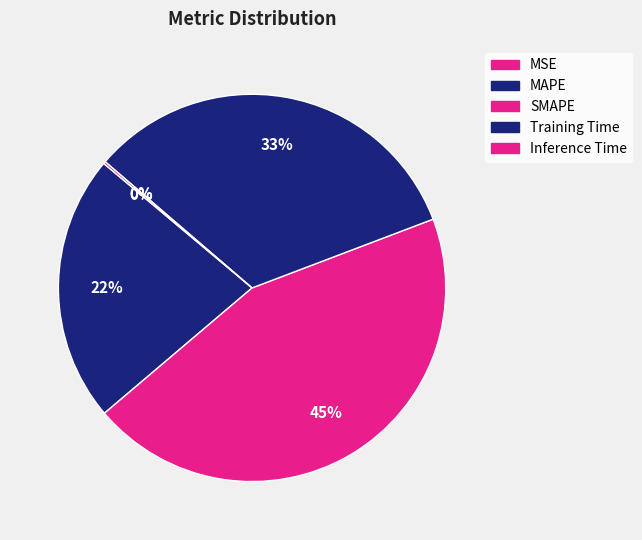

Which slice is the smallest?

MSE